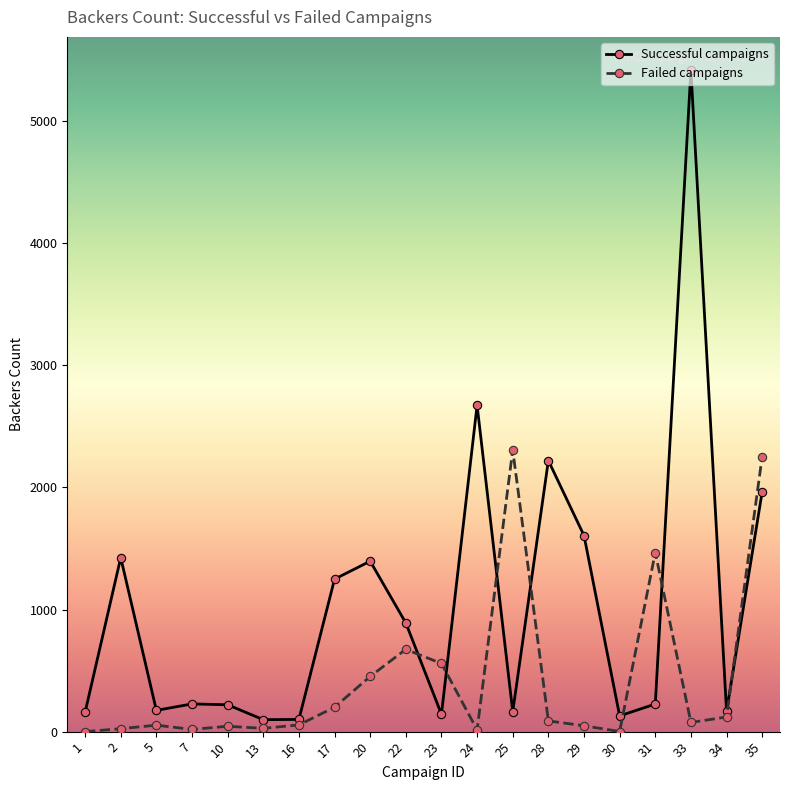

Which series has the widest spread of values?

Successful campaigns